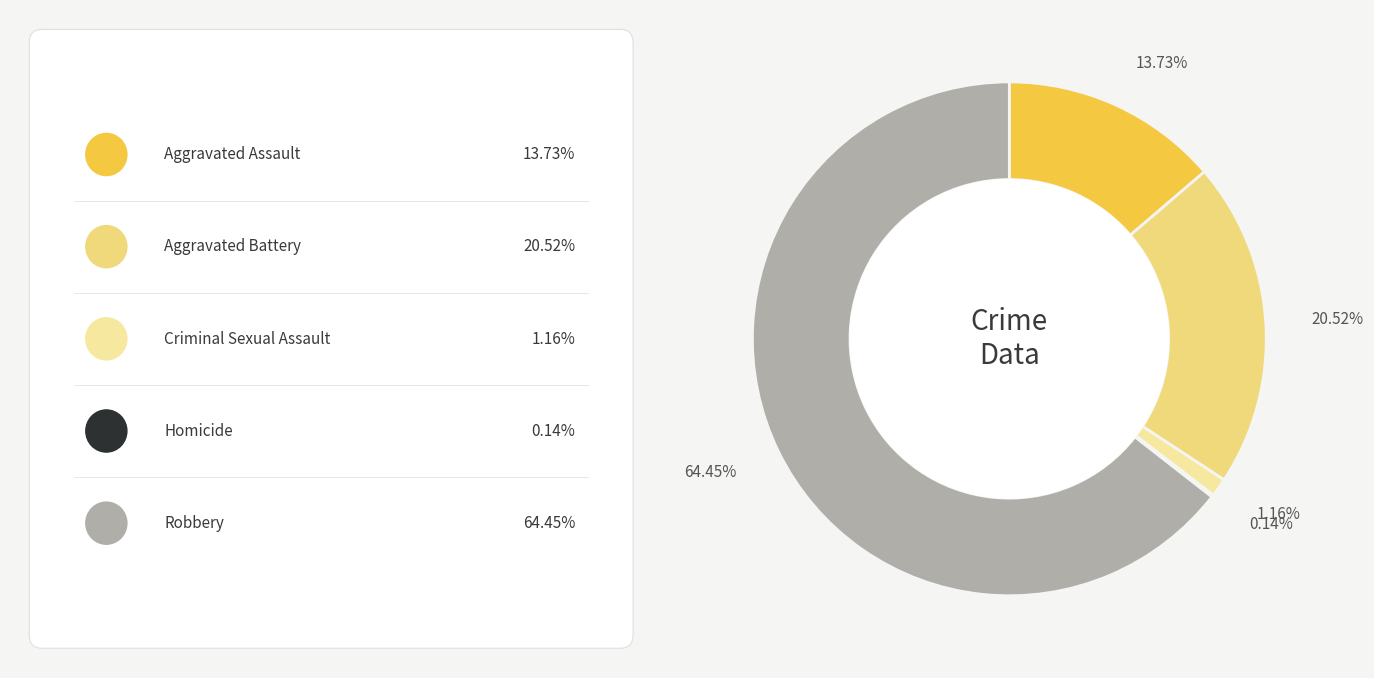

Is there a majority slice in this chart?

Yes